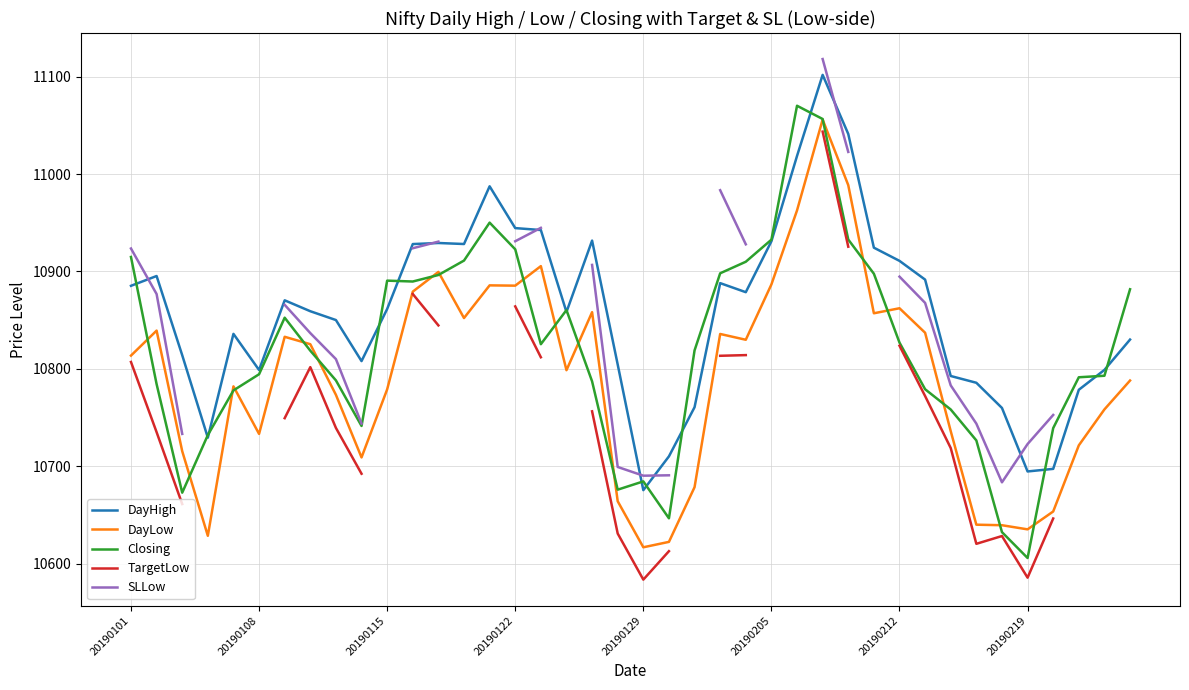

How many values in the TargetLow series are below 10813?

19